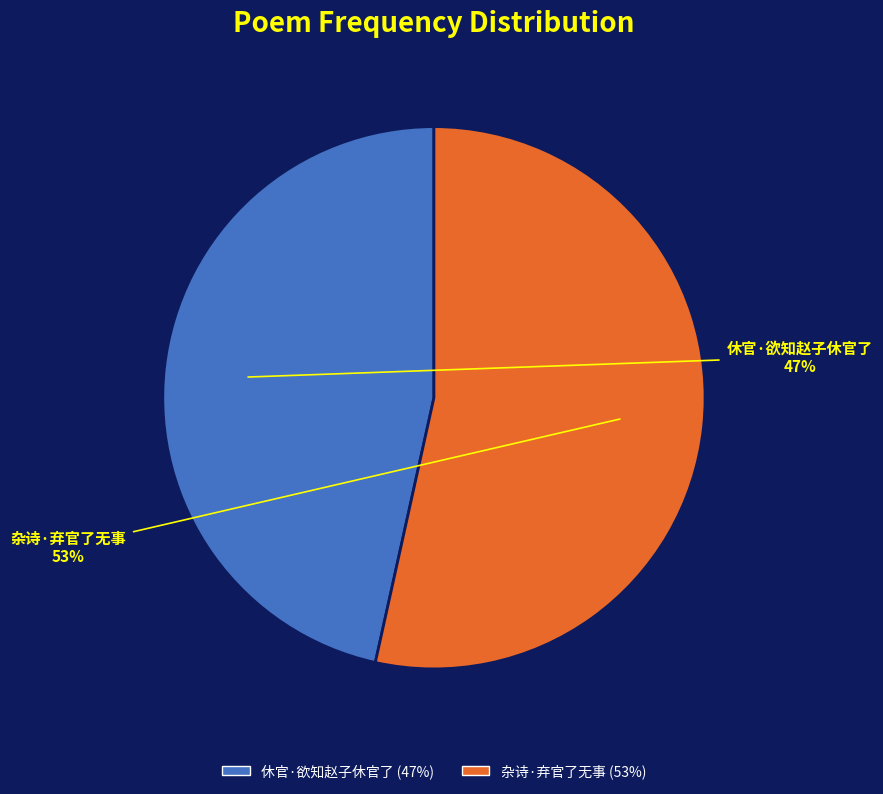

The 休官·欲知赵子休官了 slice represents 36% of the pie. True or false?

False